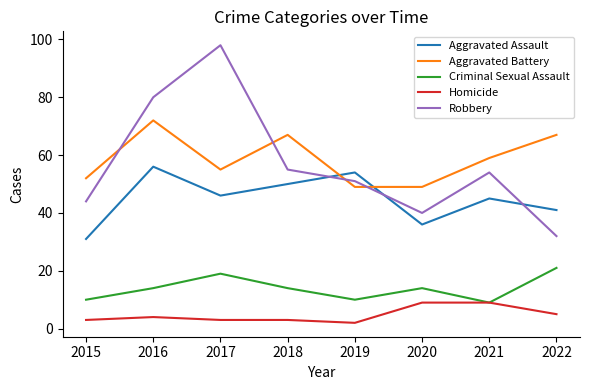

Which series has the largest total across all categories?

Aggravated Battery